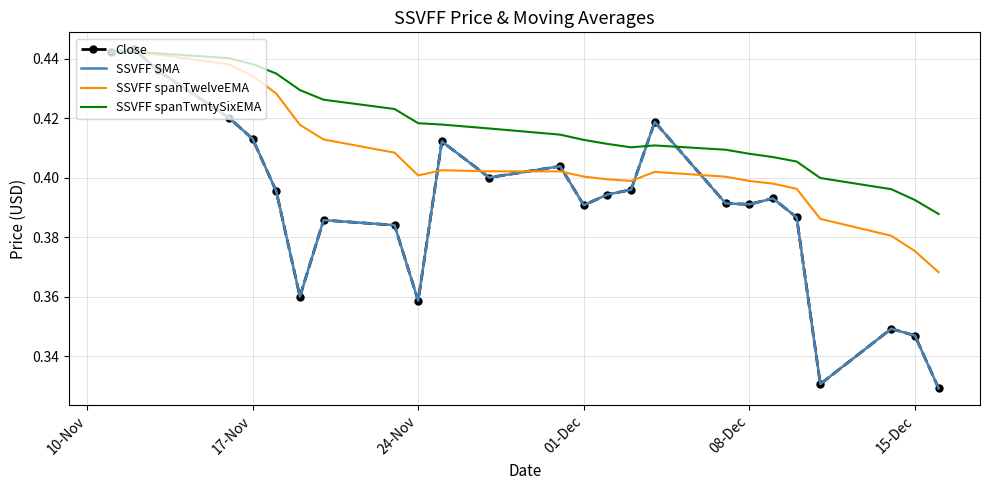

Reading left to right, transcribe all the data shown in this chart.

Close: 0.4	0.4	0.4	0.4	0.4	0.4	0.4	0.4	0.4	0.4	0.4	0.4	0.4	0.4	0.4	0.4	0.4	0.4	0.4	0.4	0.4	0.3	0.3	0.3	0.3
SSVFF SMA: 0.4	0.4	0.4	0.4	0.4	0.4	0.4	0.4	0.4	0.4	0.4	0.4	0.4	0.4	0.4	0.4	0.4	0.4	0.4	0.4	0.4	0.3	0.3	0.3	0.3
SSVFF spanTwelveEMA: 0.4	0.4	0.4	0.4	0.4	0.4	0.4	0.4	0.4	0.4	0.4	0.4	0.4	0.4	0.4	0.4	0.4	0.4	0.4	0.4	0.4	0.4	0.4	0.4	0.4
SSVFF spanTwntySixEMA: 0.4	0.4	0.4	0.4	0.4	0.4	0.4	0.4	0.4	0.4	0.4	0.4	0.4	0.4	0.4	0.4	0.4	0.4	0.4	0.4	0.4	0.4	0.4	0.4	0.4